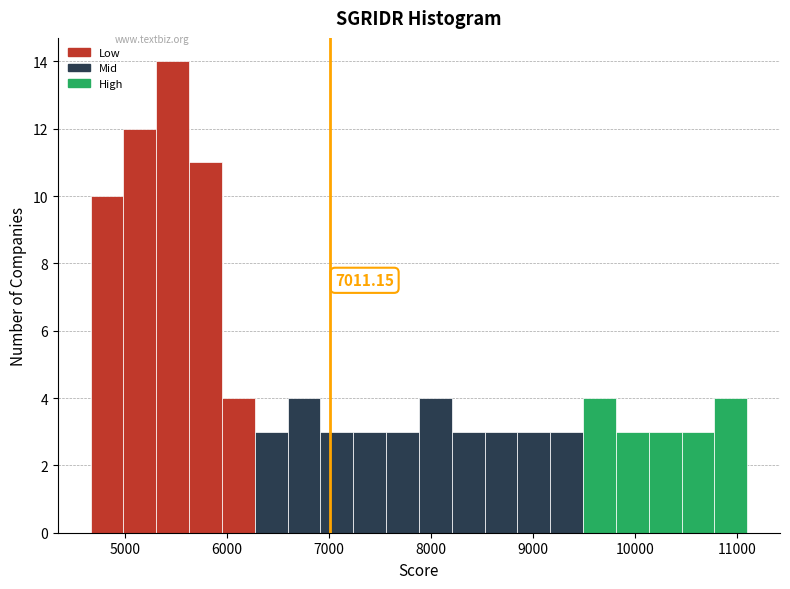

Around what value on the x-axis is the tallest bar? Give the approximate position of its centre, as read against the axis.

5500